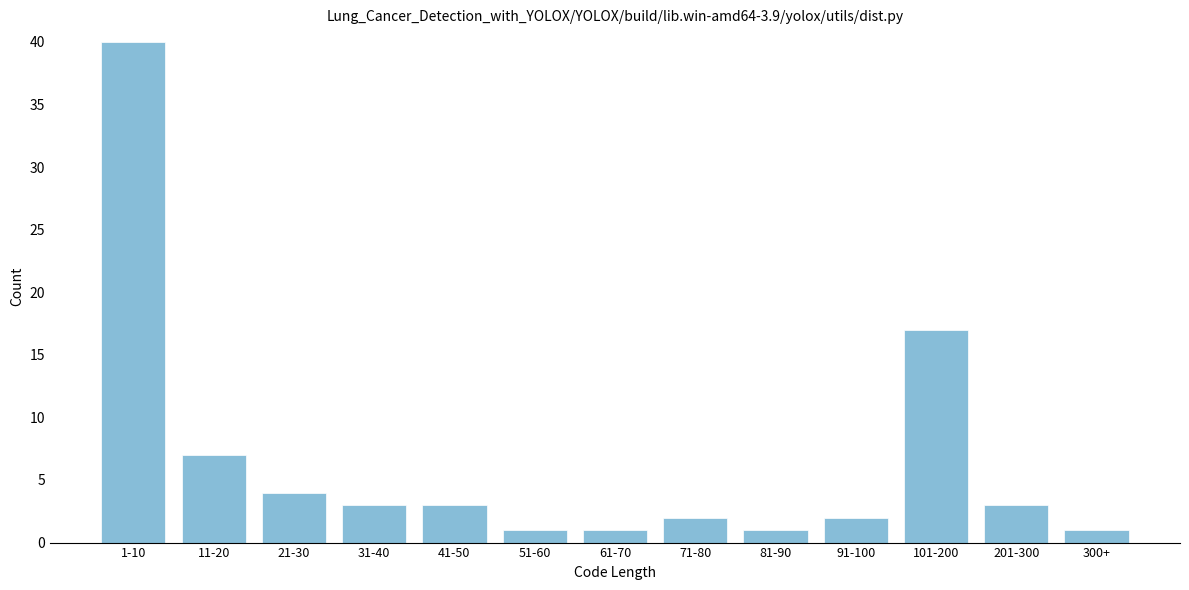

Reading left to right, what are all the values shown in this chart?

40	7	4	3	3	1	1	2	1	2	17	3	1